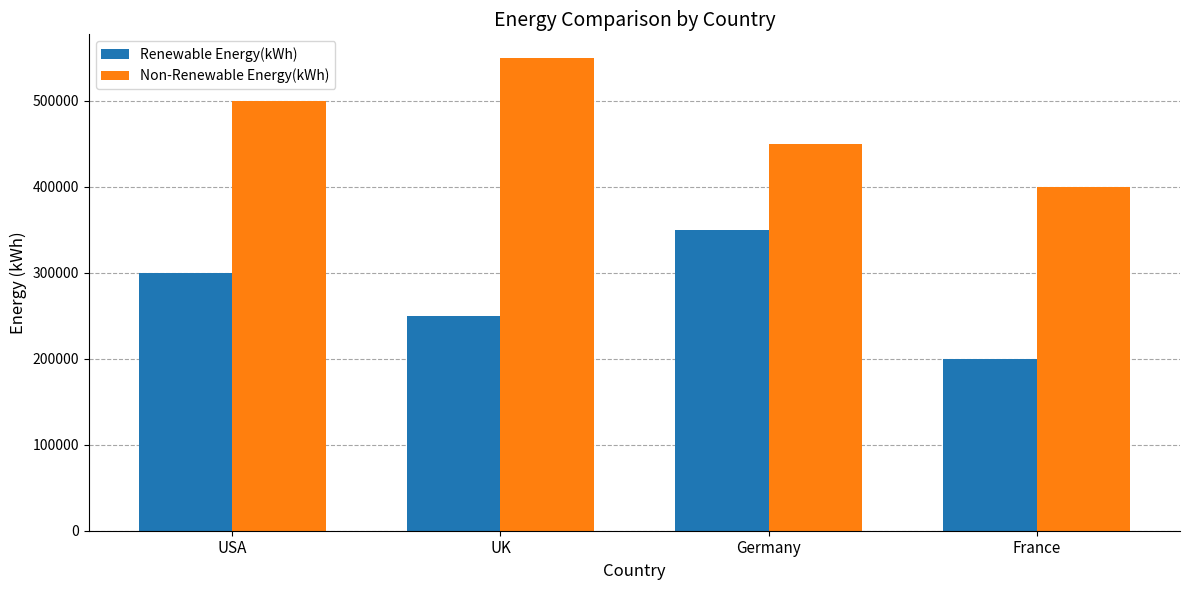

How many bars are there in each group?

2